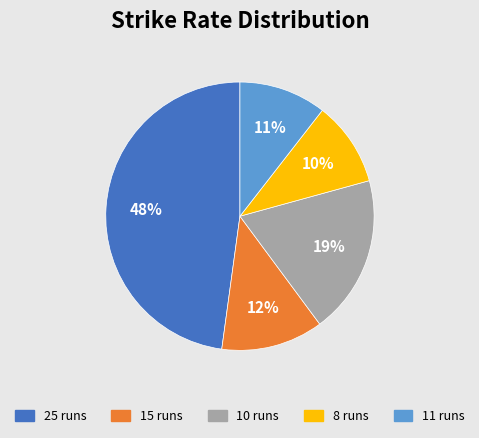

Which category has the biggest portion of the pie?

25 runs